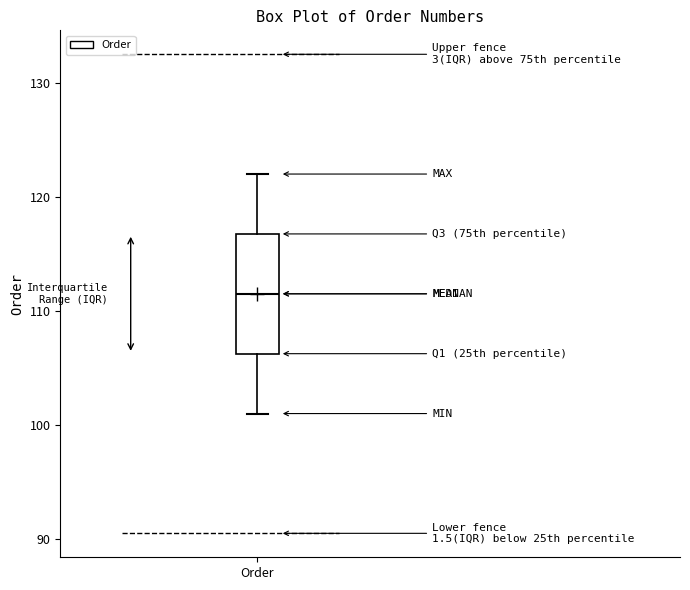

Transcribe this box plot: give where the median line is, the range the box spans, and where the two whiskers end, as read against the y-axis. The values are not printed on the chart, so give them approximately, as read against the axis.

median 112, box 106 to 117, whiskers 101 to 122